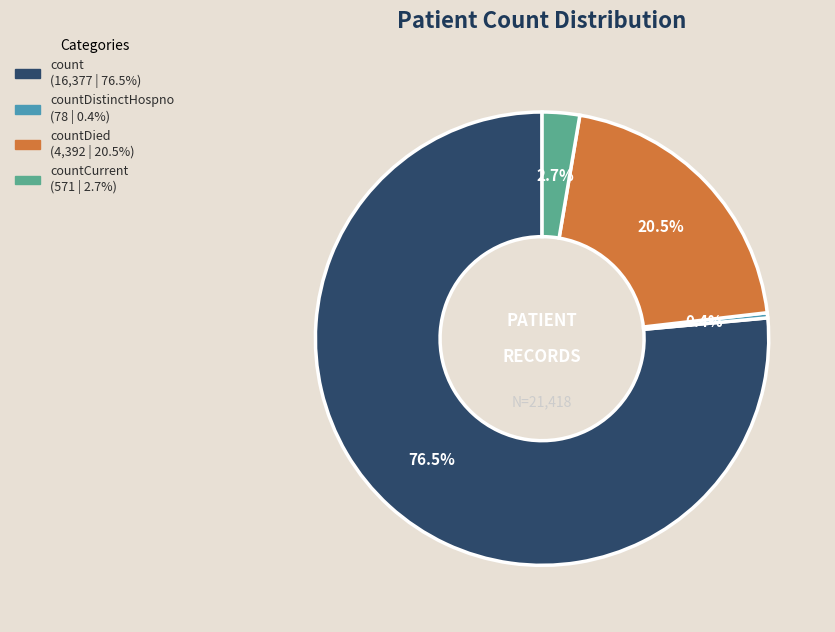

How many slices are in this pie chart?

4